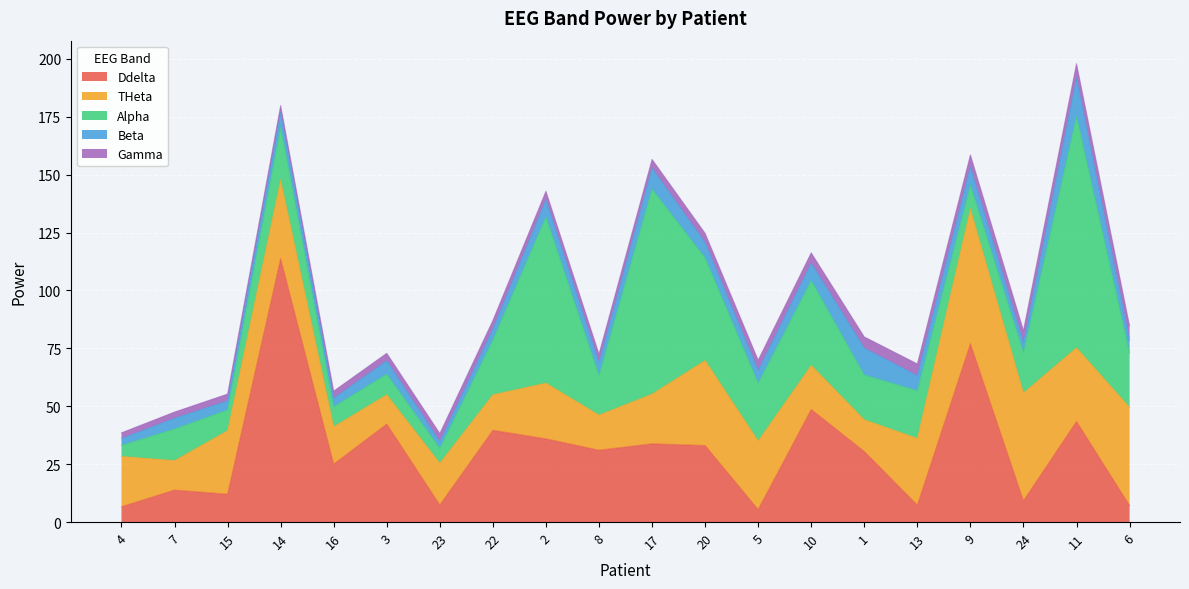

Which category has the lowest value in the Alpha series?

4